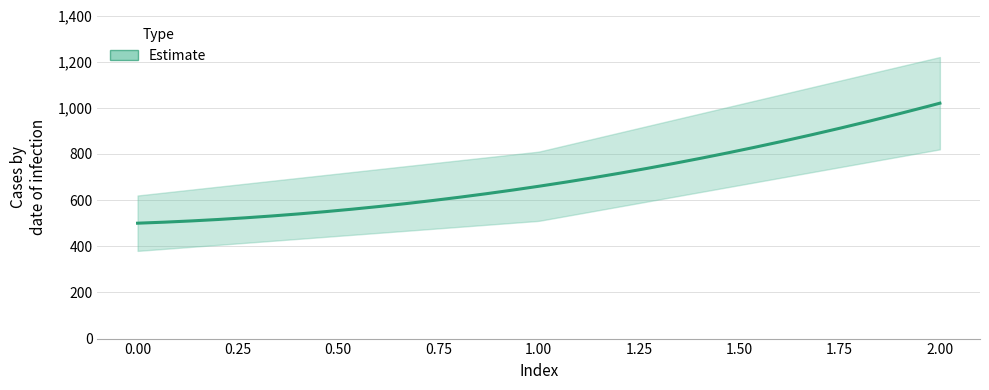

Which category has the highest value across all series?

2